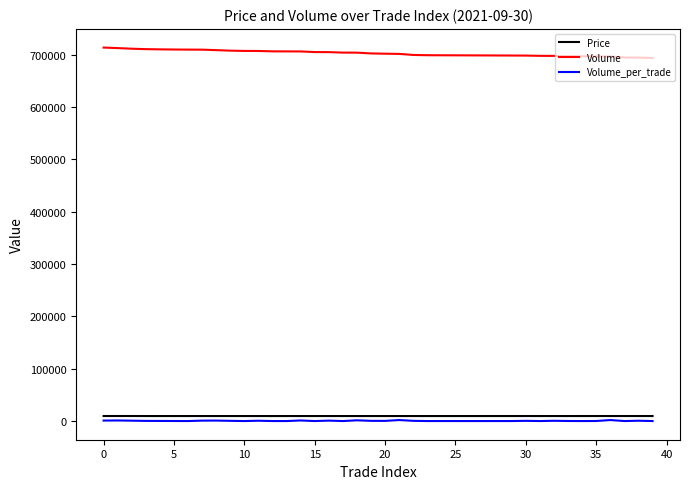

What is the maximum value shown in the chart?

713300